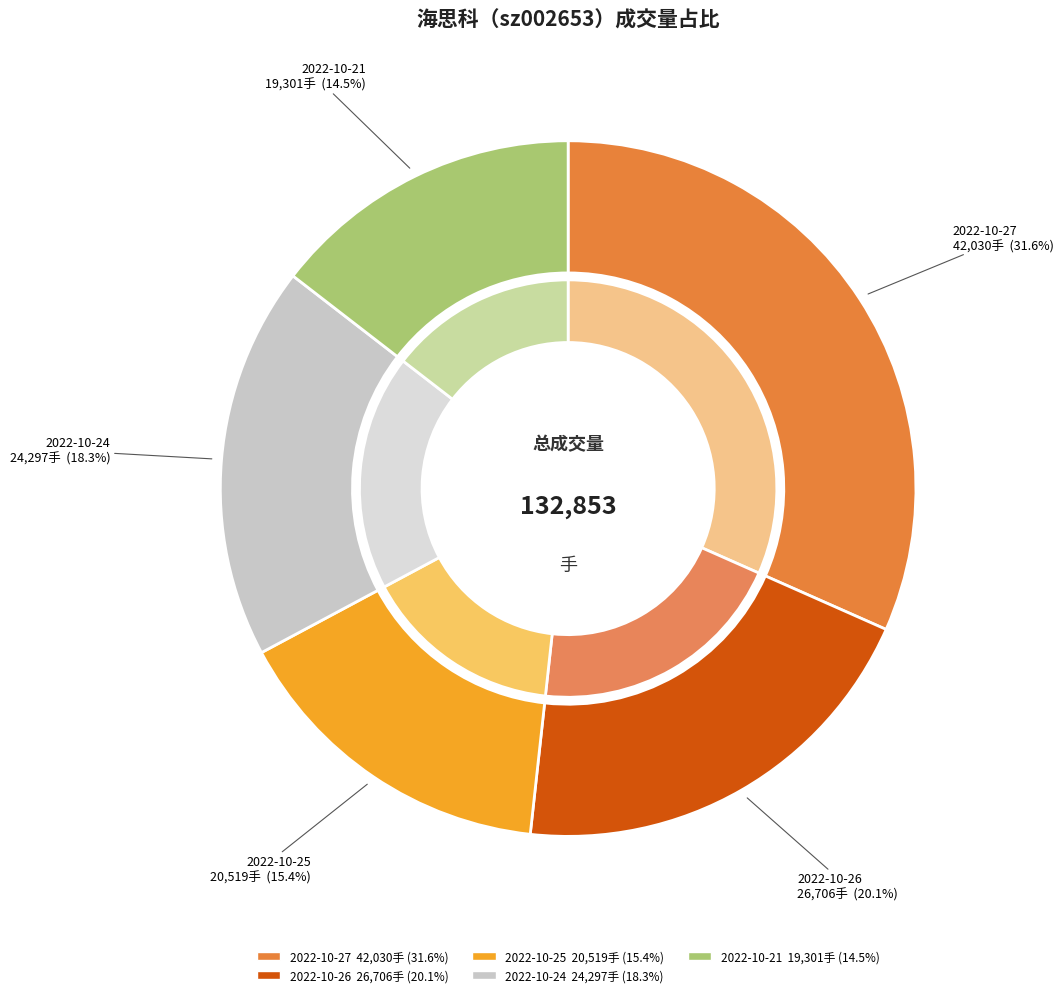

Does 2022-10-26 account for over 50% of the chart?

No